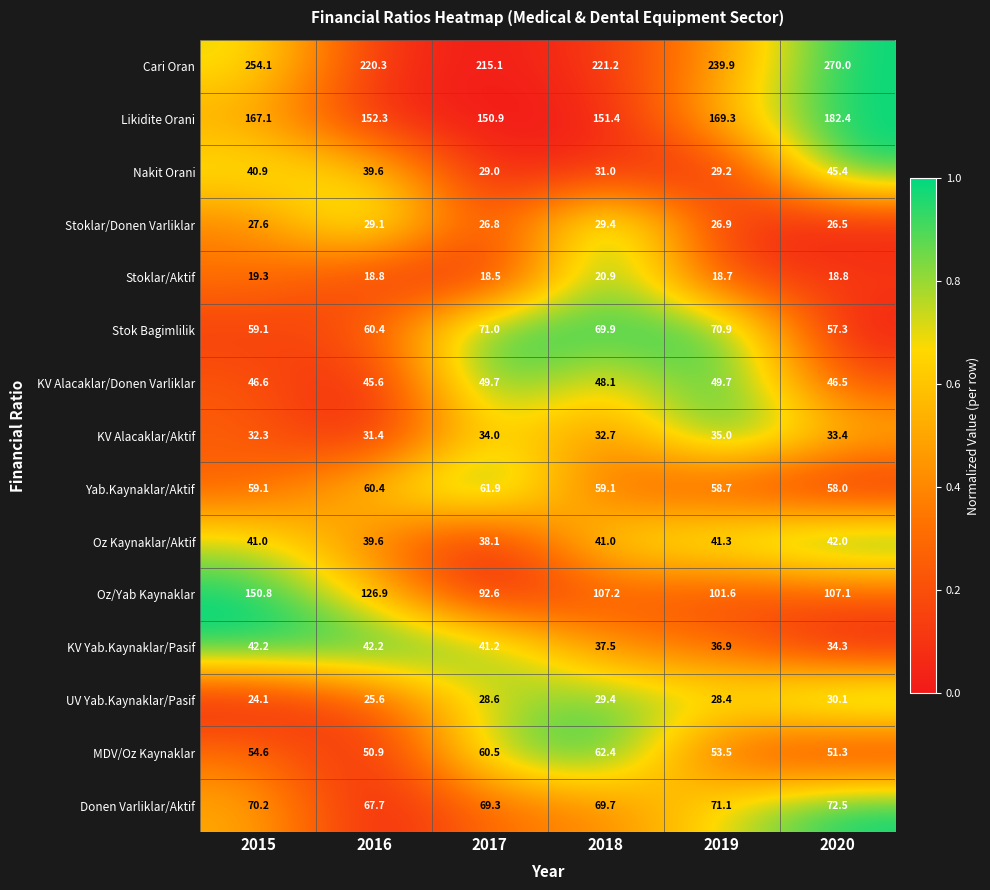

Is the value of Oz/Yab Kaynaklar at 2017 greater than the value of Donen Varliklar/Aktif at 2015?

Yes